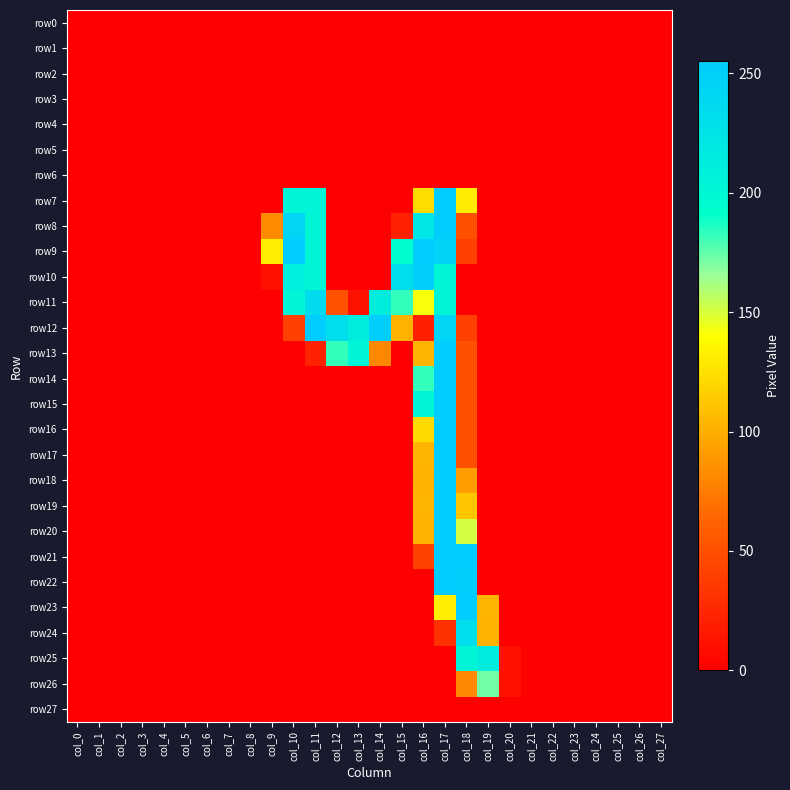

Which series has the largest total across all categories?

row12